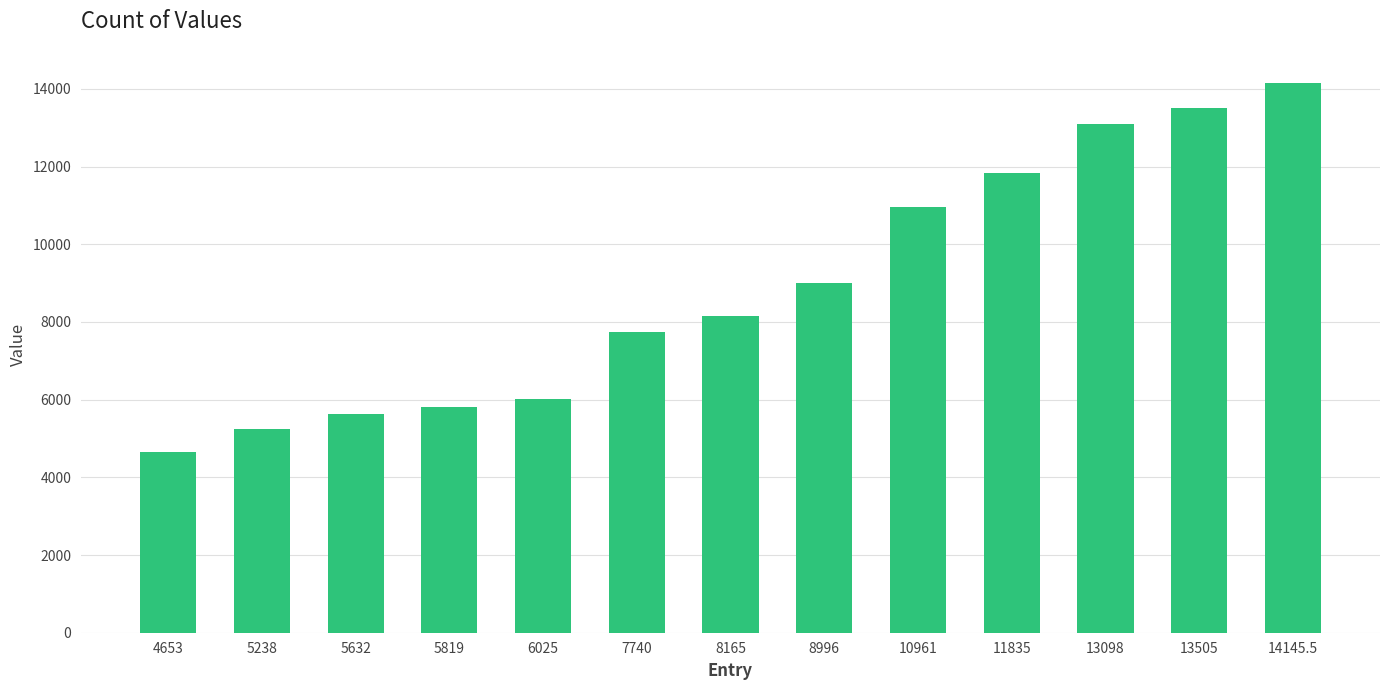

What is the difference between the values at 13098 and 5632?

7466.0